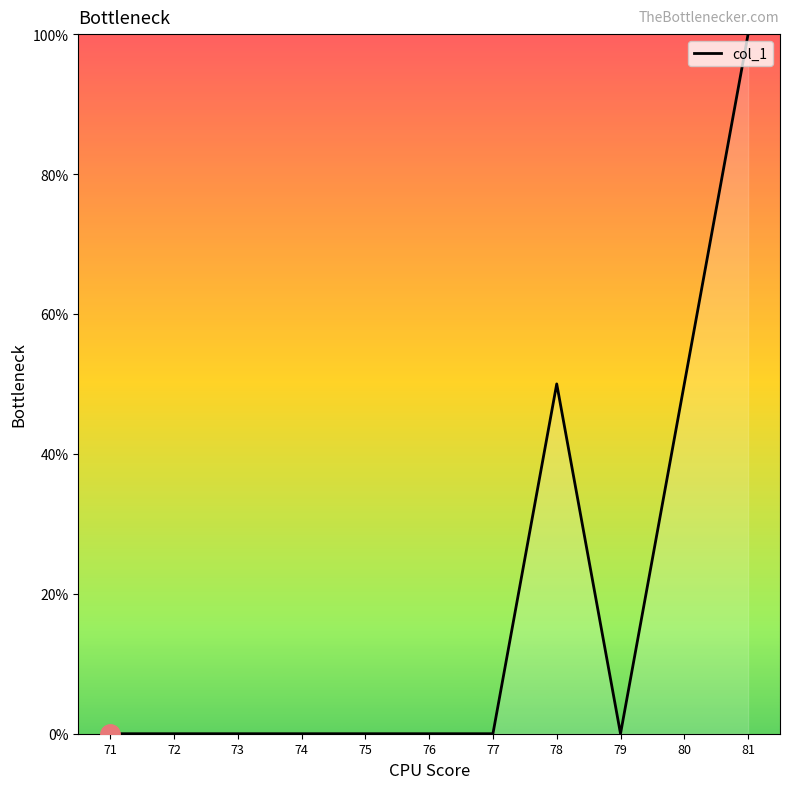

At which category does the chart reach its peak across all series?

81